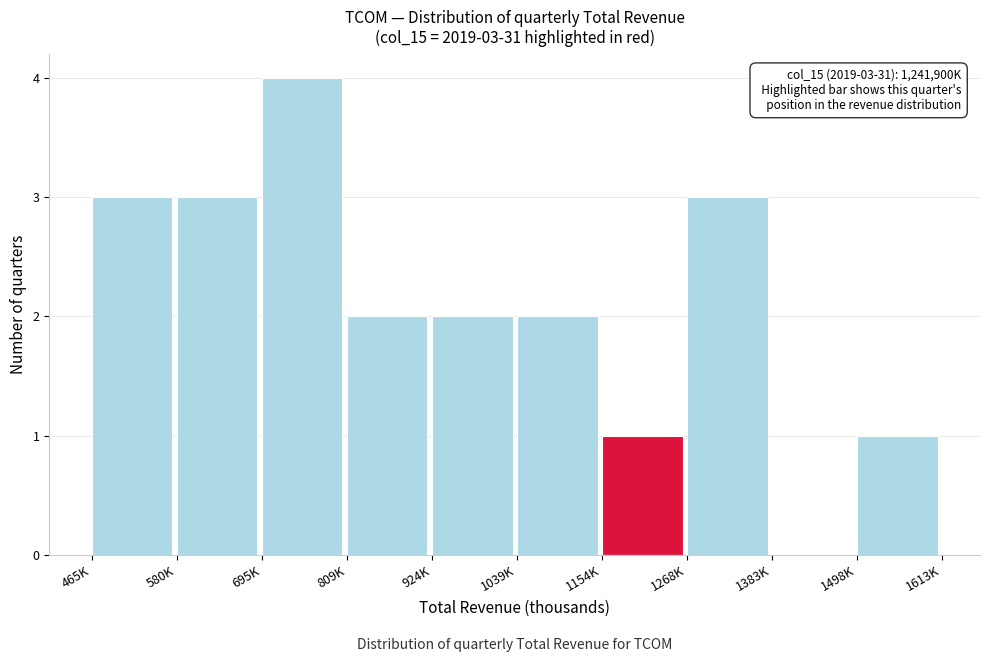

Reading left to right, extract all data points from this chart.

465K=3	580K=3	695K=4	809K=2	924K=2	1039K=2	1154K=1	1268K=3	1383K=0	1498K=1